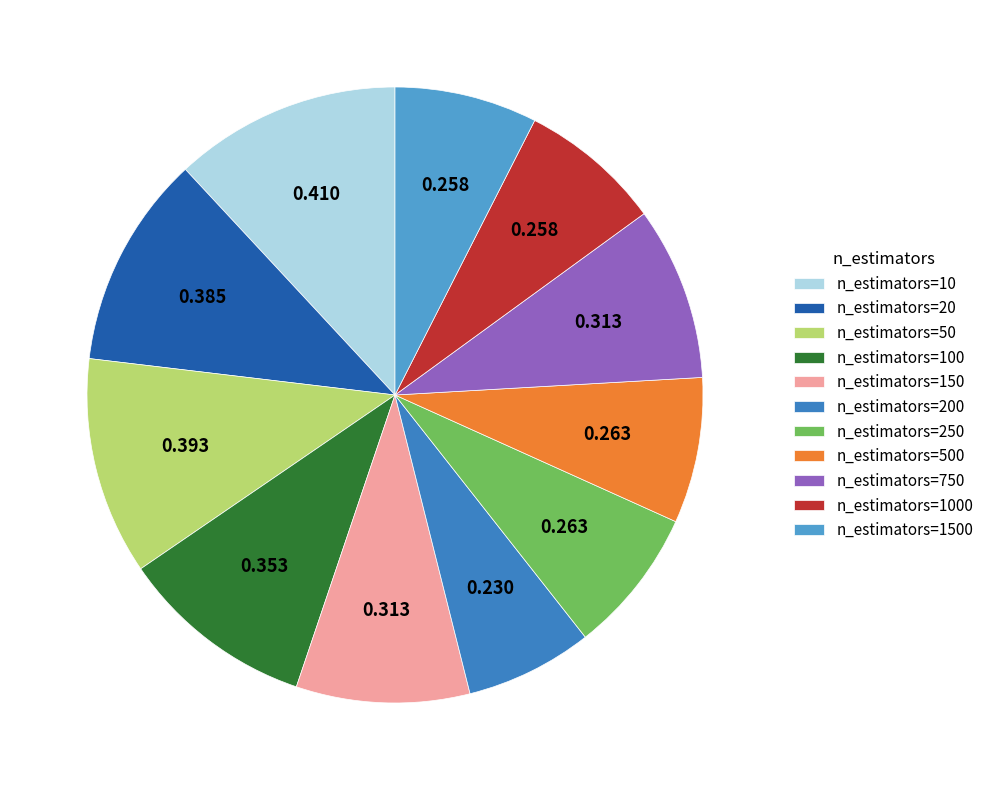

How many segments does this pie chart have?

11